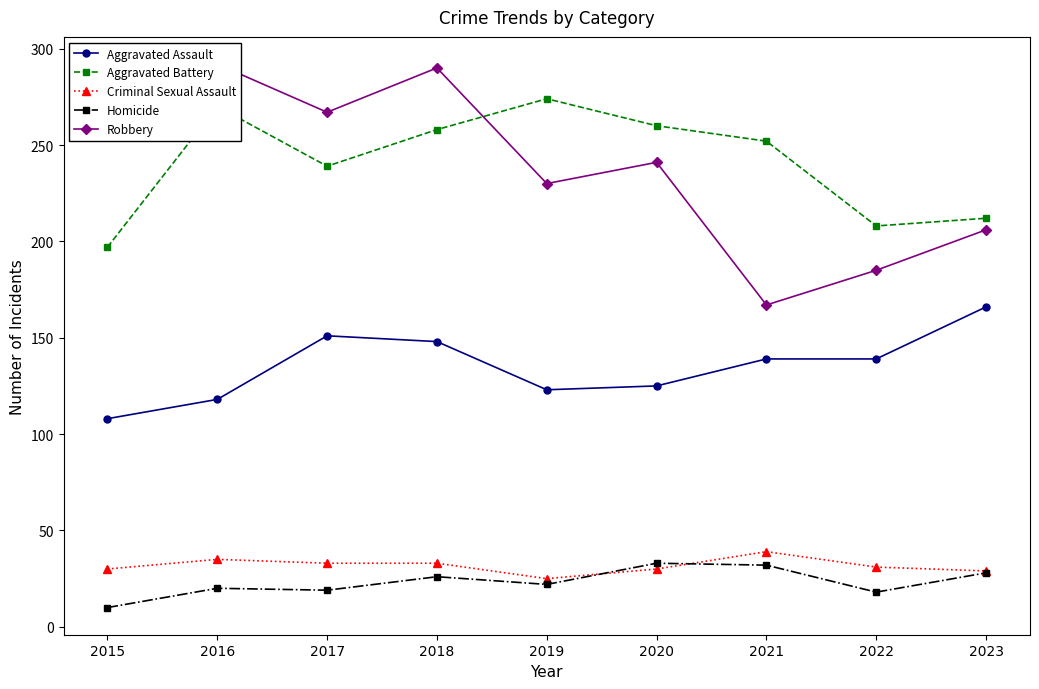

What are all the series names shown in the legend?

Aggravated Assault, Aggravated Battery, Criminal Sexual Assault, Homicide, Robbery